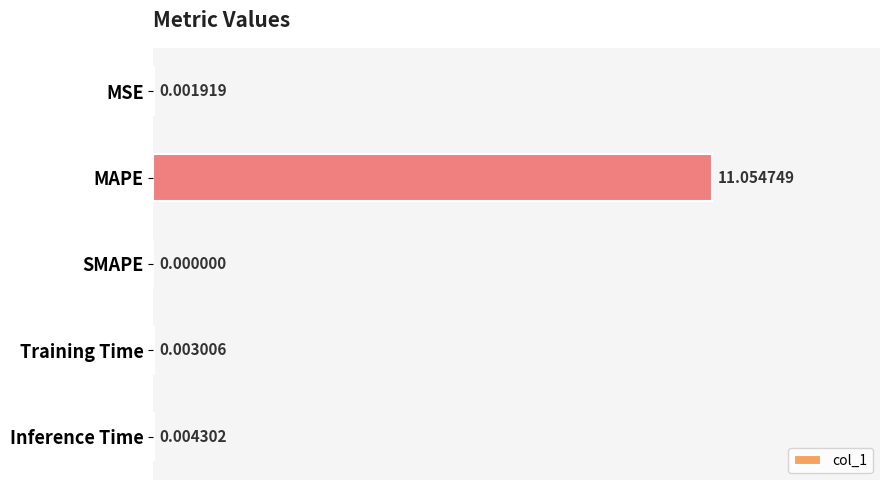

What is the change in value from MSE to MAPE?

+11.1